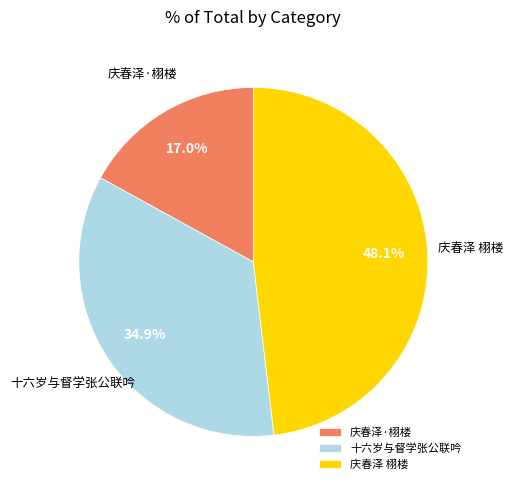

Is 十六岁与督学张公联吟 the majority of the pie?

No